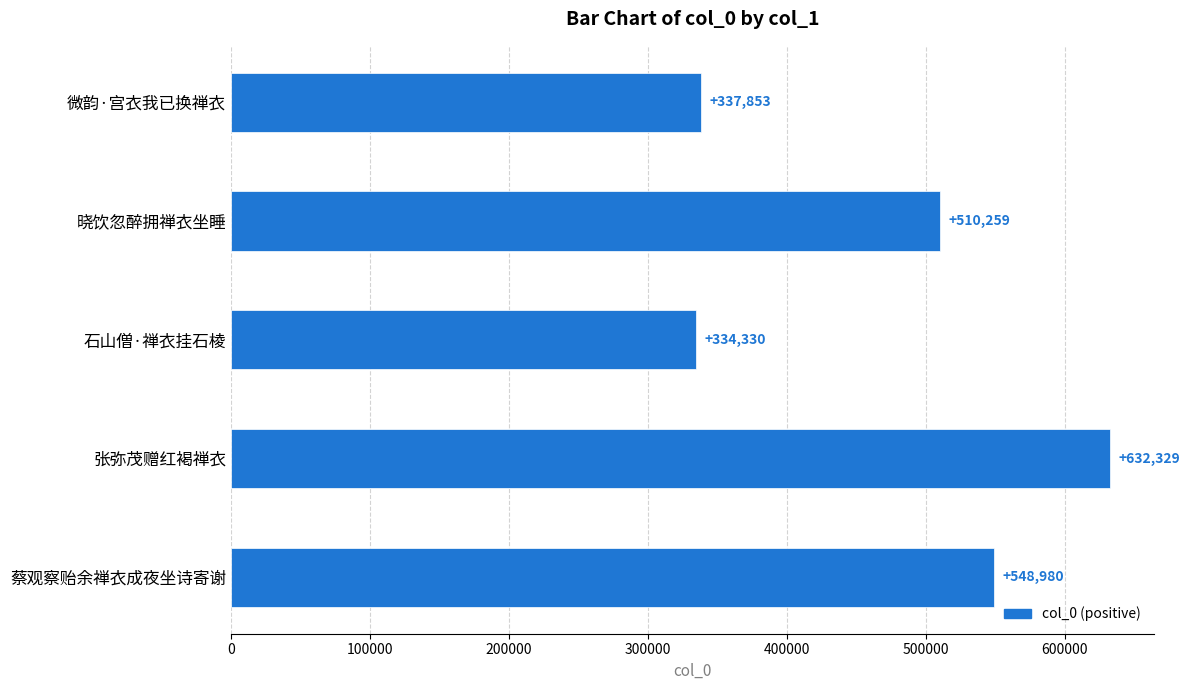

Rank the categories by value from lowest to highest.

石山僧·禅衣挂石棱, 微韵·宫衣我已换禅衣, 晓饮忽醉拥禅衣坐睡, 蔡观察贻余禅衣成夜坐诗寄谢, 张弥茂赠红褐禅衣